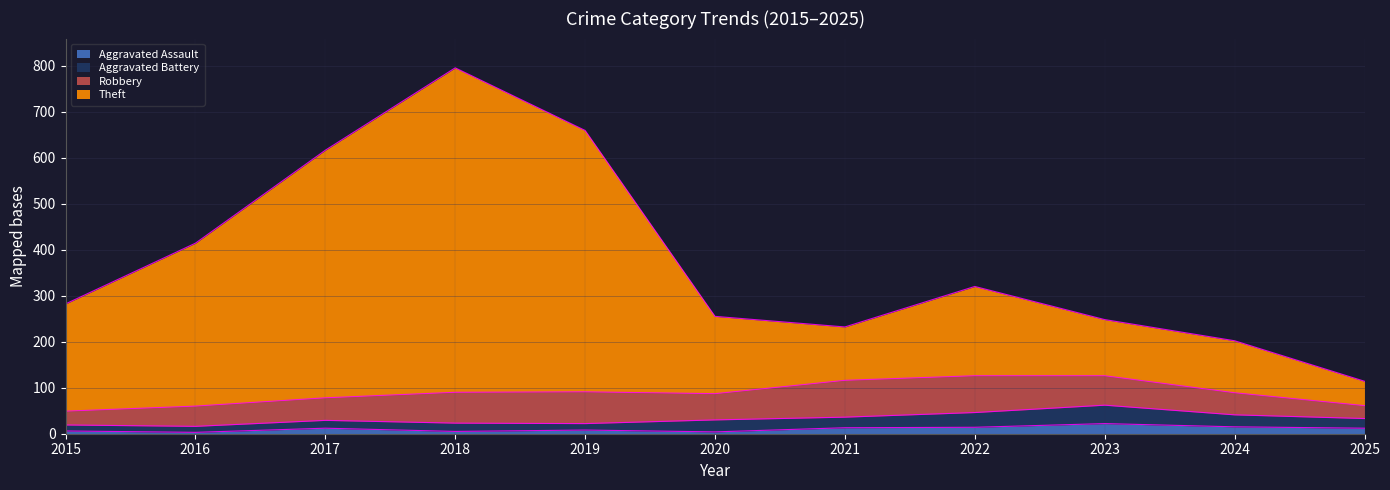

What is the total value across all series at 2025?

114